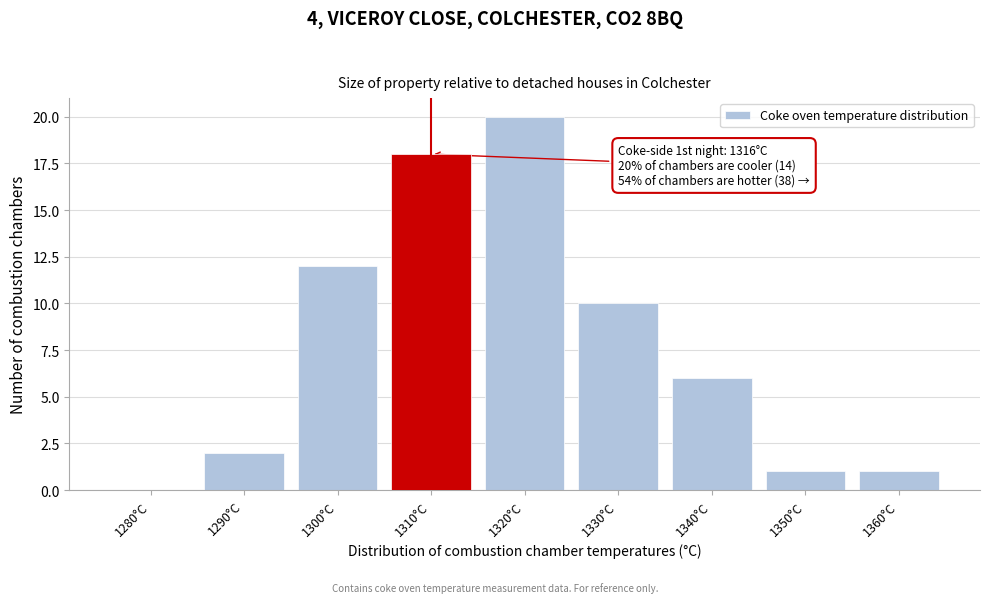

Reading left to right, what are all the values shown in this chart?

1280°C=0	1290°C=2	1300°C=12	1310°C=18	1320°C=20	1330°C=10	1340°C=6	1350°C=1	1360°C=1